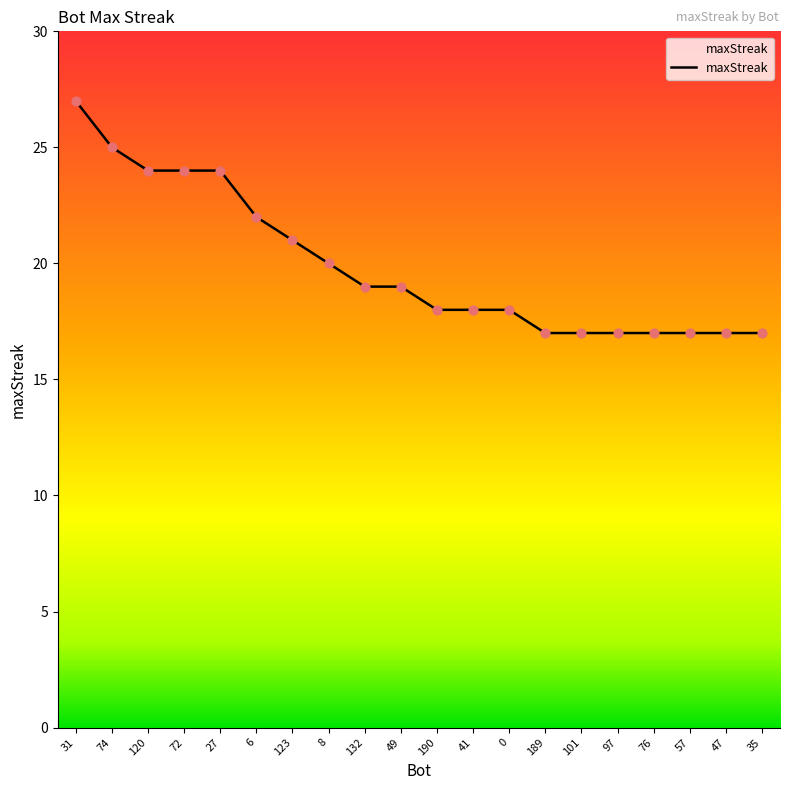

What is the ratio of the value at 35 to the value at 132?

0.9